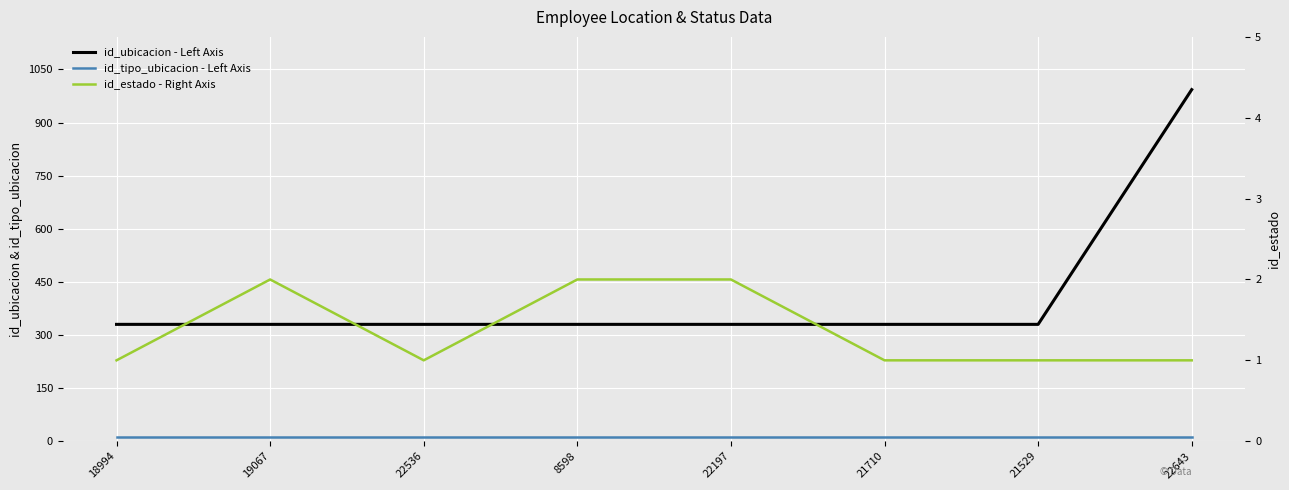

Rank the series by their maximum value, from lowest to highest.

id_estado - Right Axis, id_tipo_ubicacion - Left Axis, id_ubicacion - Left Axis